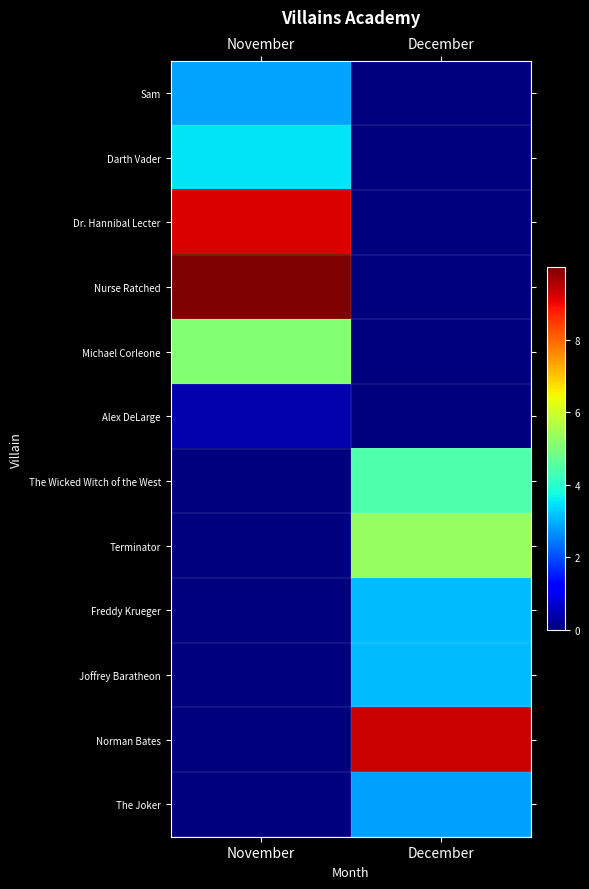

Reading left to right, transcribe all the data shown in this chart.

Sam: November=2888881	December=0
Darth Vader: November=3491685	December=0
Dr. Hannibal Lecter: November=9191115	December=0
Nurse Ratched: November=9999350	December=0
Michael Corleone: November=5102033	December=0
Alex DeLarge: November=395905	December=0
The Wicked Witch of the West: November=0	December=4440095
Terminator: November=0	December=5317805
Freddy Krueger: November=0	December=3121324
Joffrey Baratheon: November=0	December=3121456
Norman Bates: November=0	December=9349275
The Joker: November=0	December=2836492